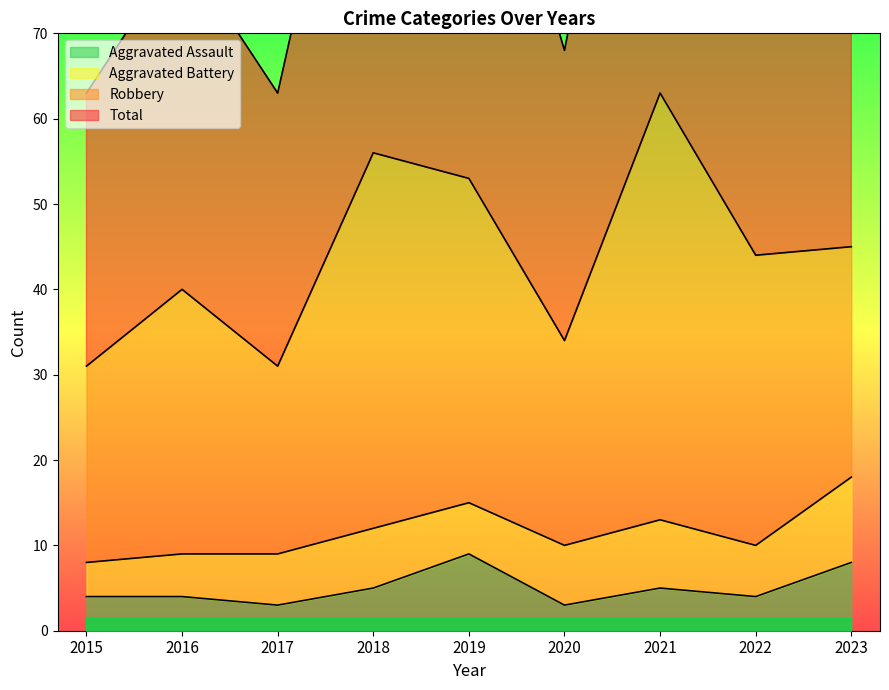

At how many categories does at least one series exceed 69?

6